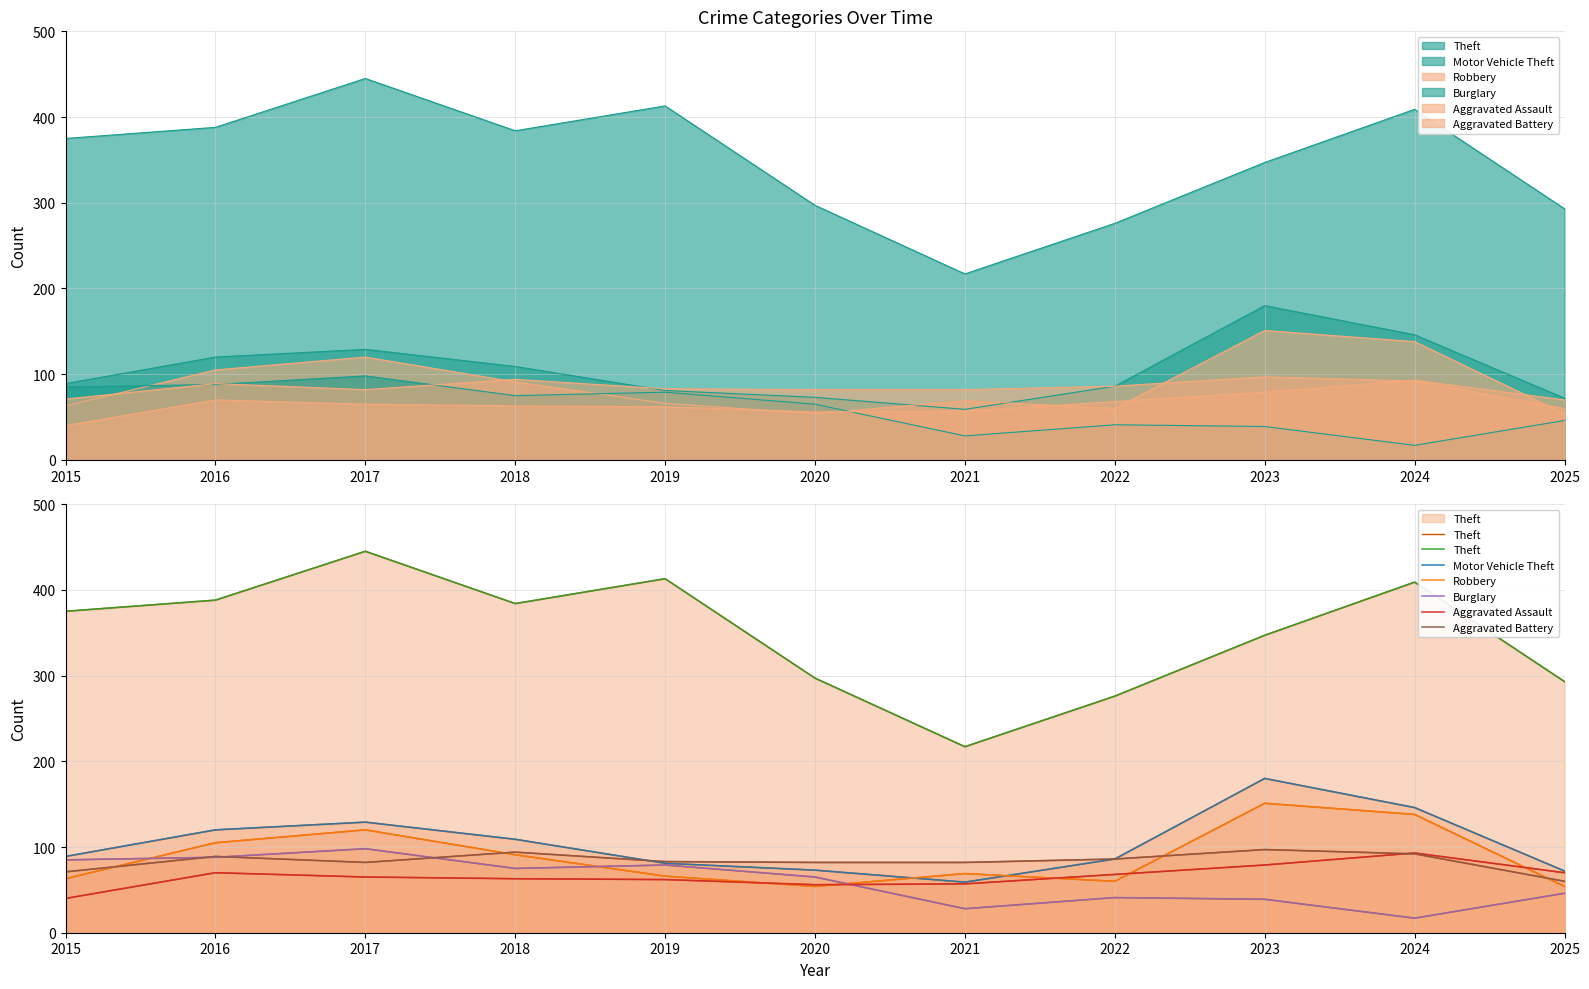

Which category has the lowest value in the Theft series?

2021